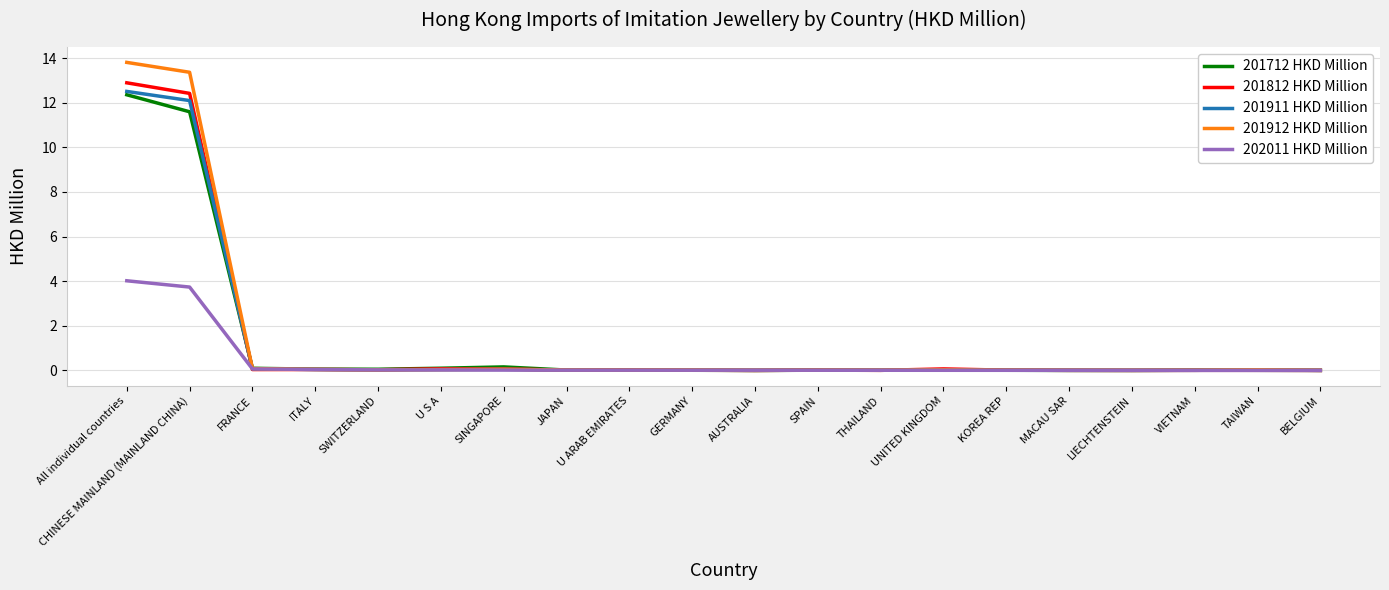

True or false: 201712 HKD Million has a value of 0.0 at BELGIUM.

True